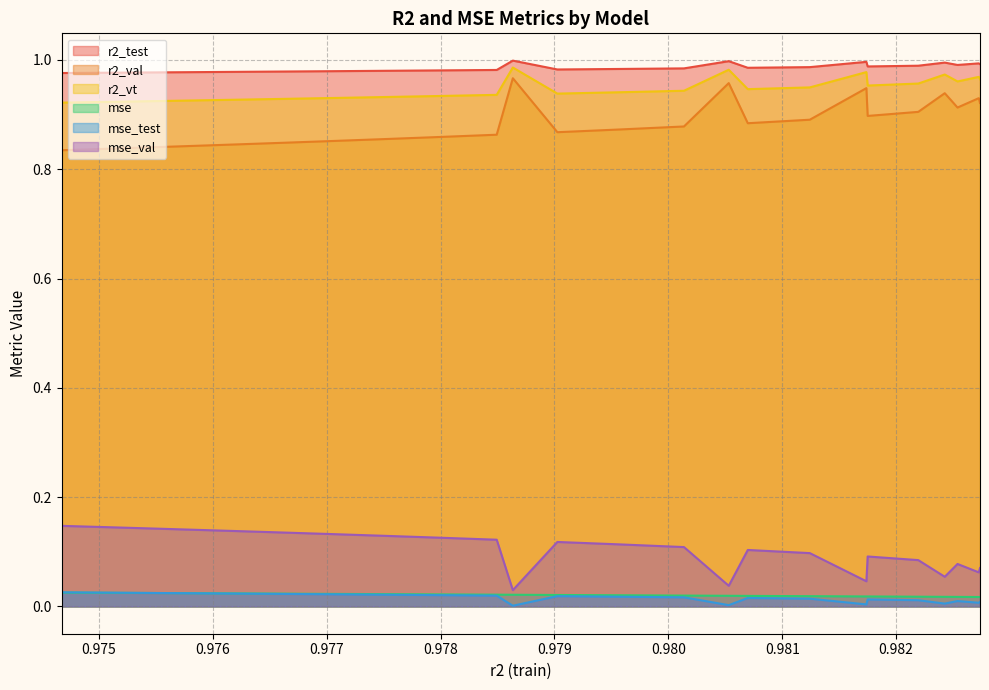

True or false: r2_val and mse_test intersect in this chart.

False